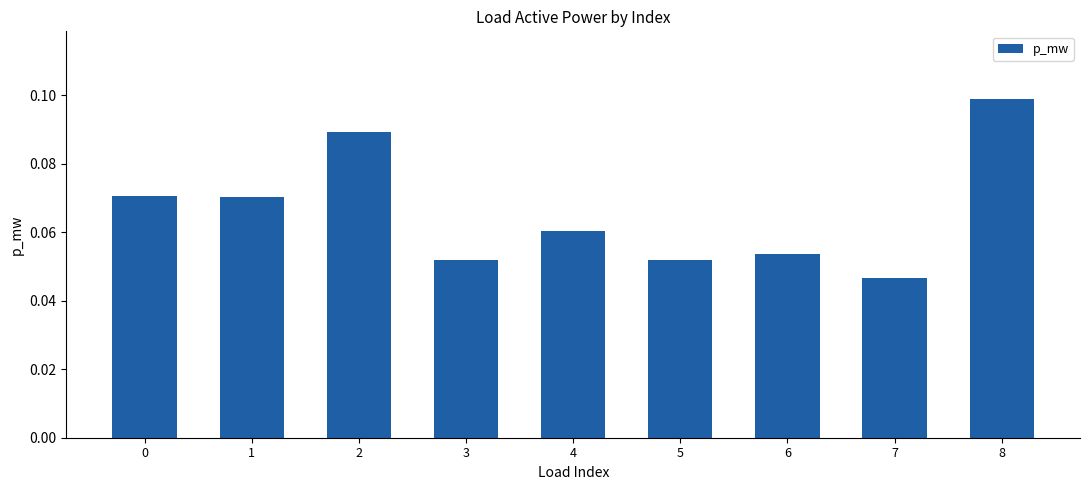

How many bars are there in total?

9